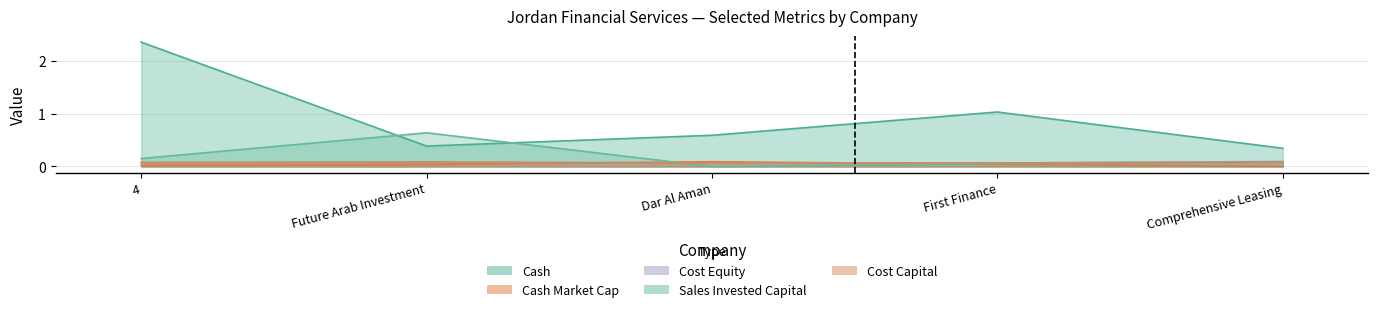

Which series has the largest total across all categories?

cash